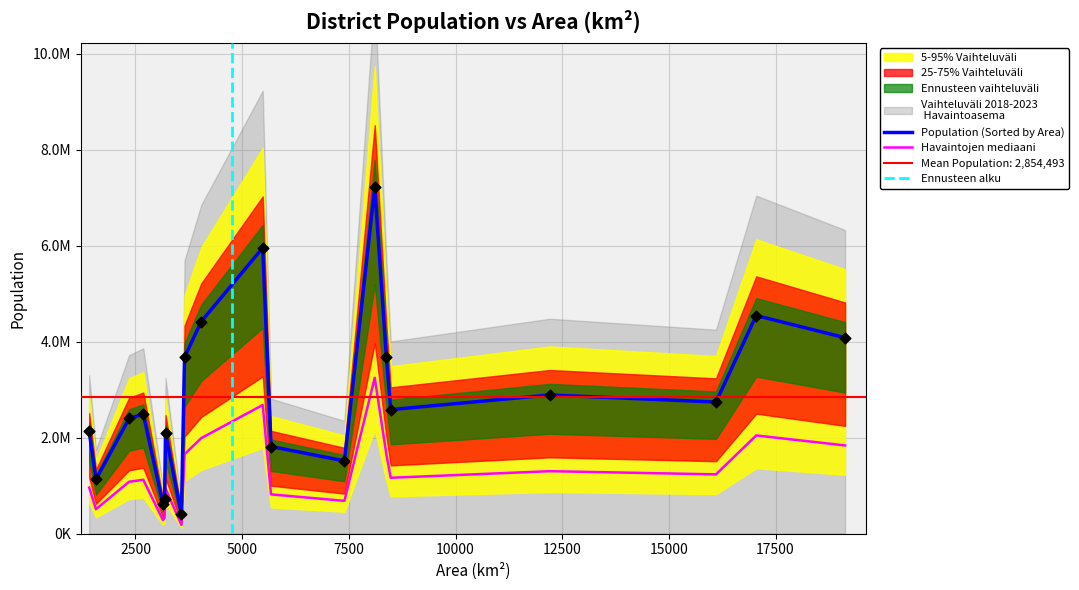

What is the change in value from Aizawl to Ambedkar Nagar?

+1997579